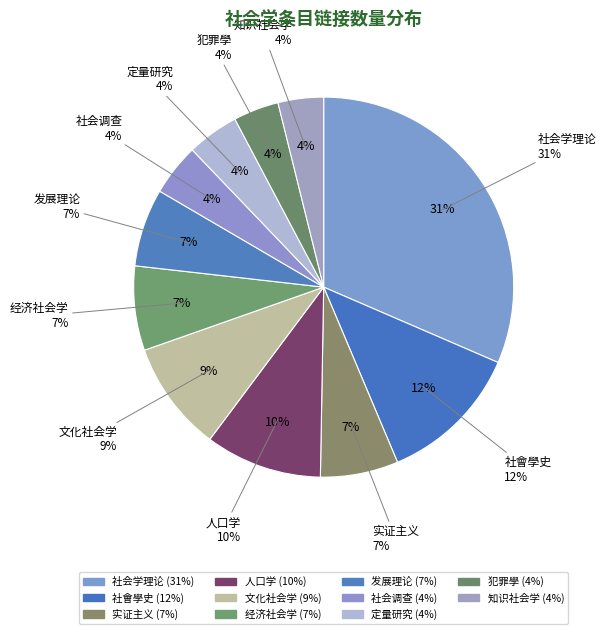

Combined, what portion of the pie is 文化社会学 and 人口学?

19.3%